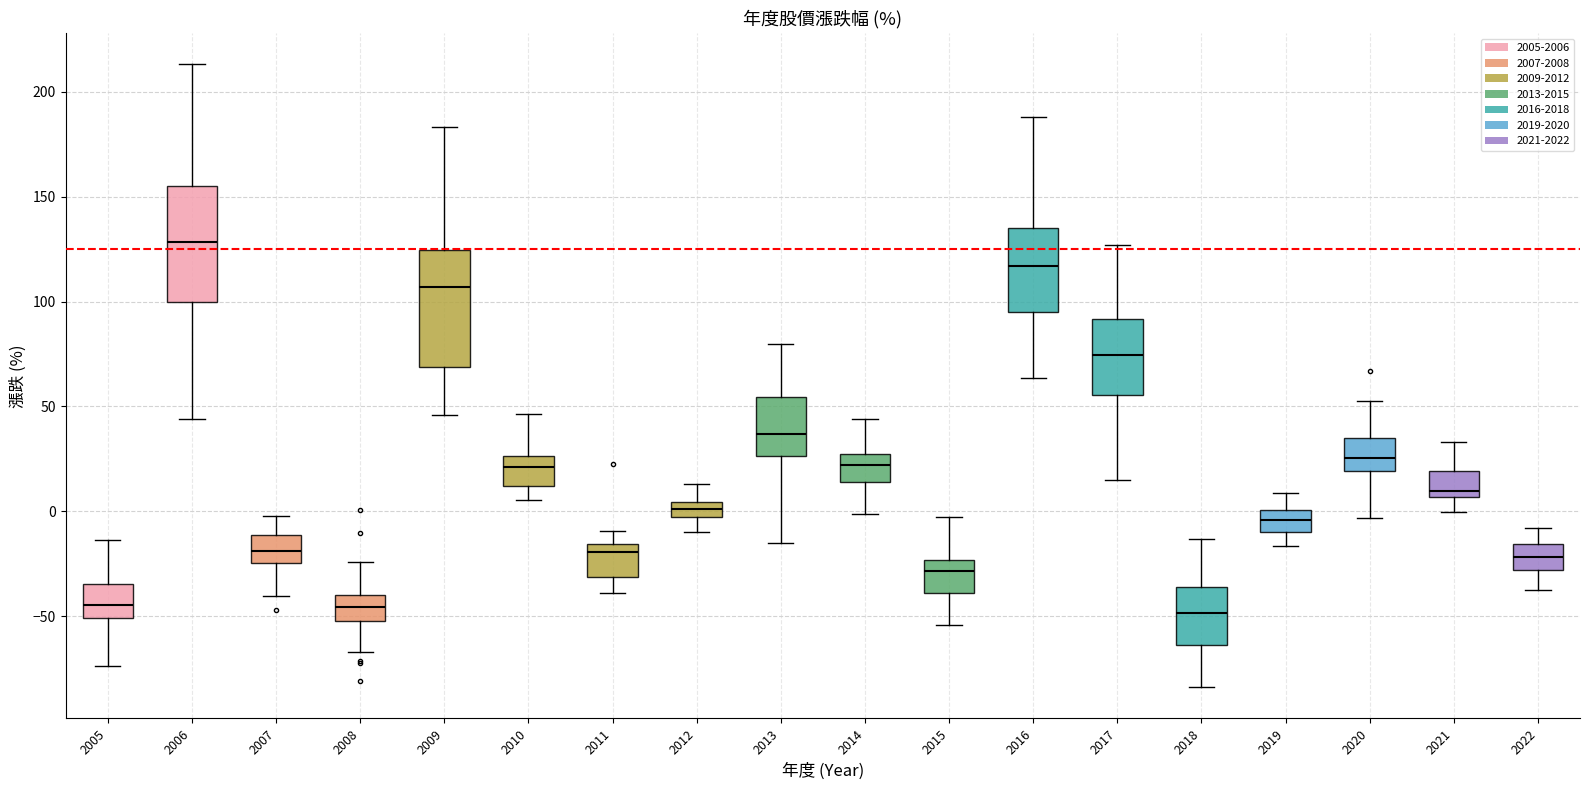

Where does the lower whisker of the box at x = 2017 end on the y-axis? The values are not printed on the chart, so give them approximately, as read against the axis.

15